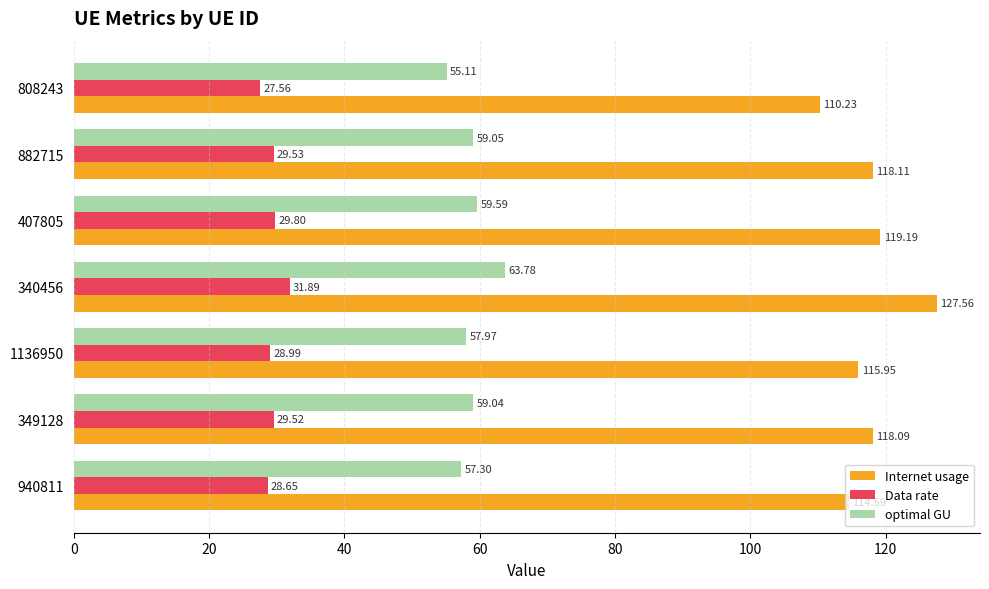

What is the average value of the optimal GU series?

58.8